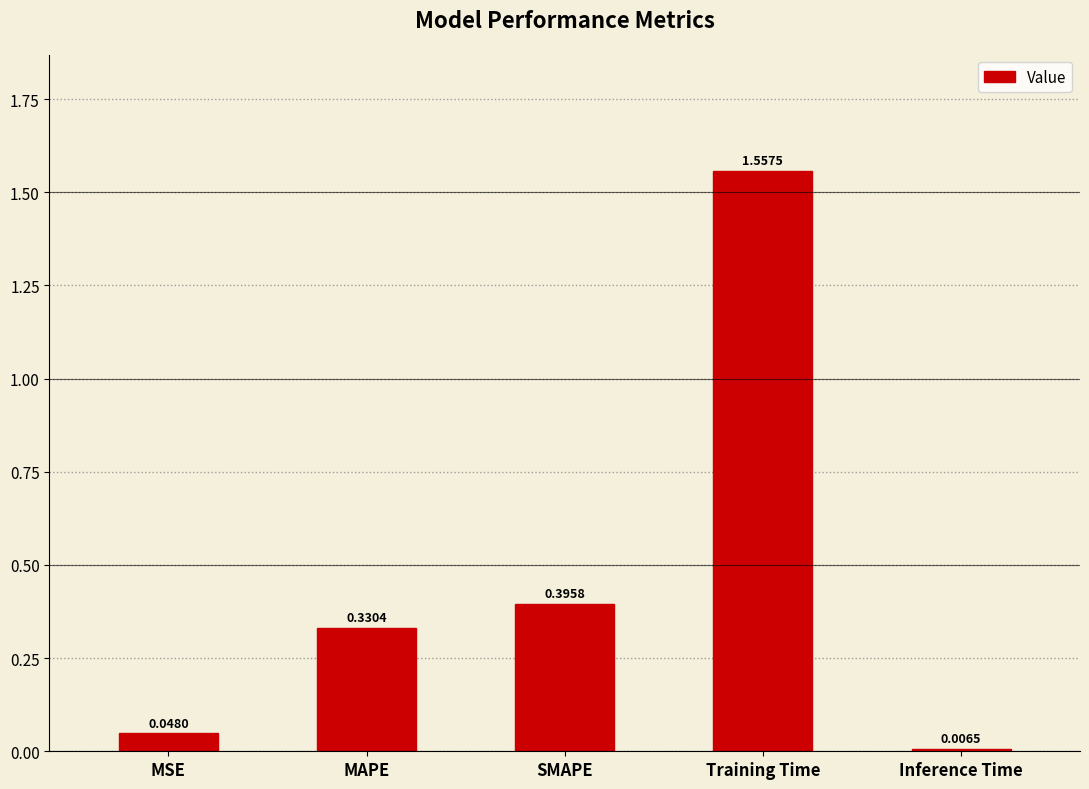

What is the label of the 4th bar from the right?

MAPE